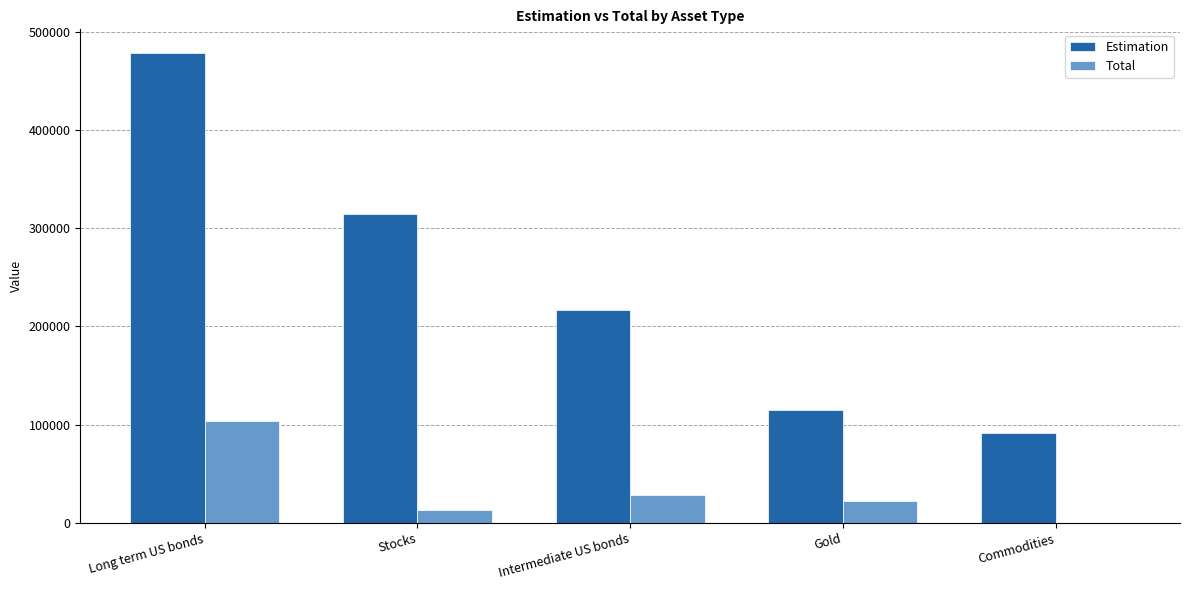

Count the number of categories in the chart.

5